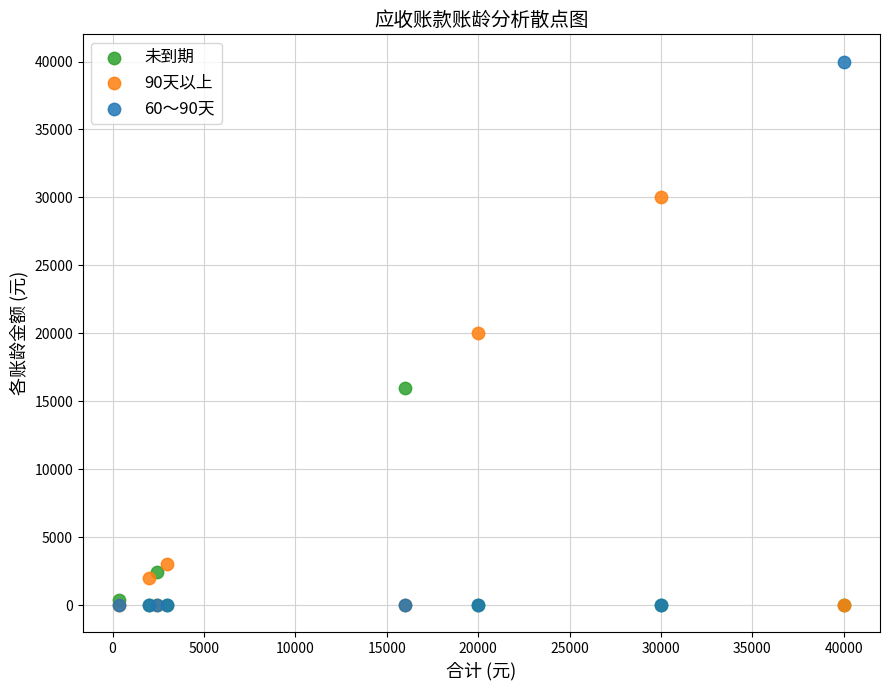

In the 未到期 series, what Y value is closest to 8000?

2450